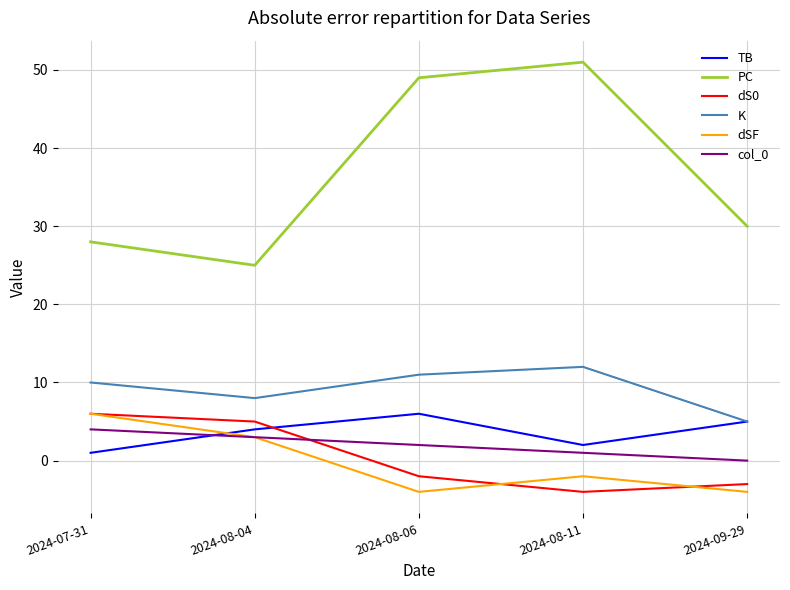

At which label is dSF closest to 1?

2024-08-04